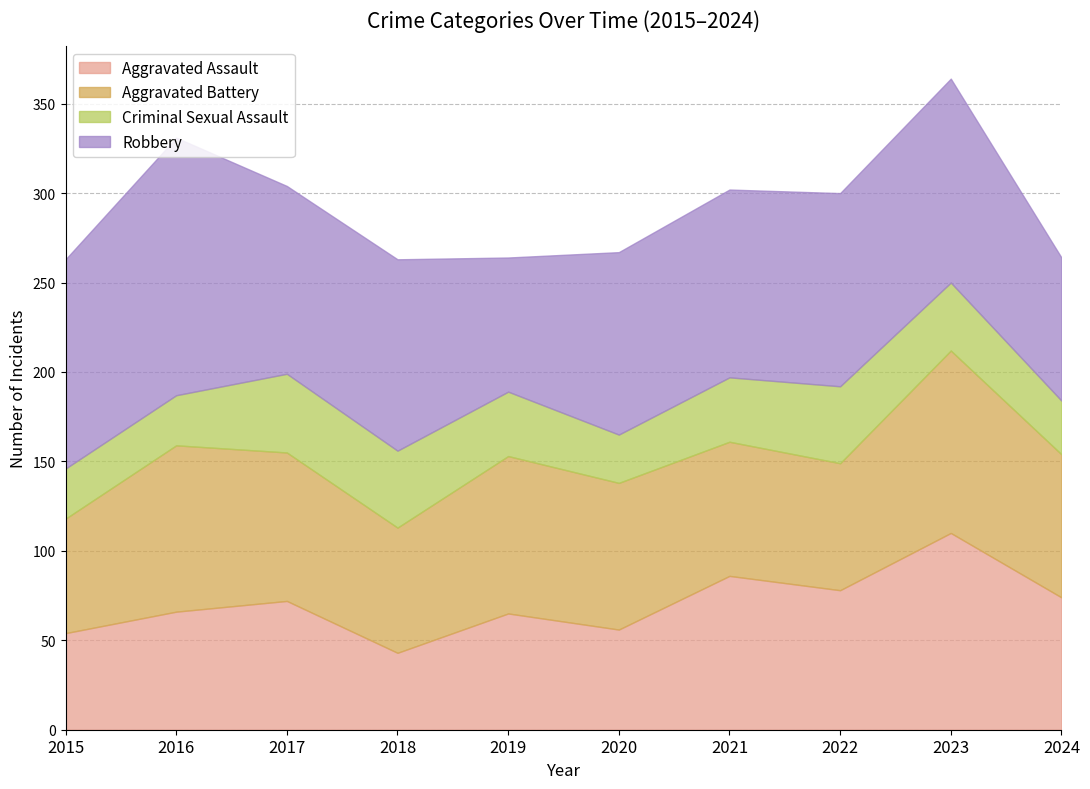

Which series has the widest spread of values?

Robbery